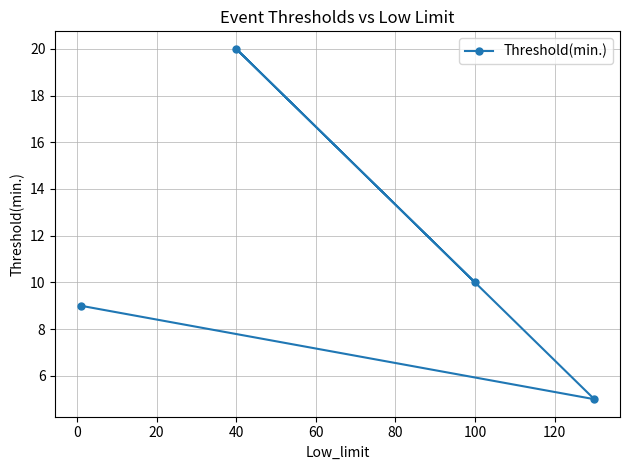

What is the change in value from 40 to 100?

-10